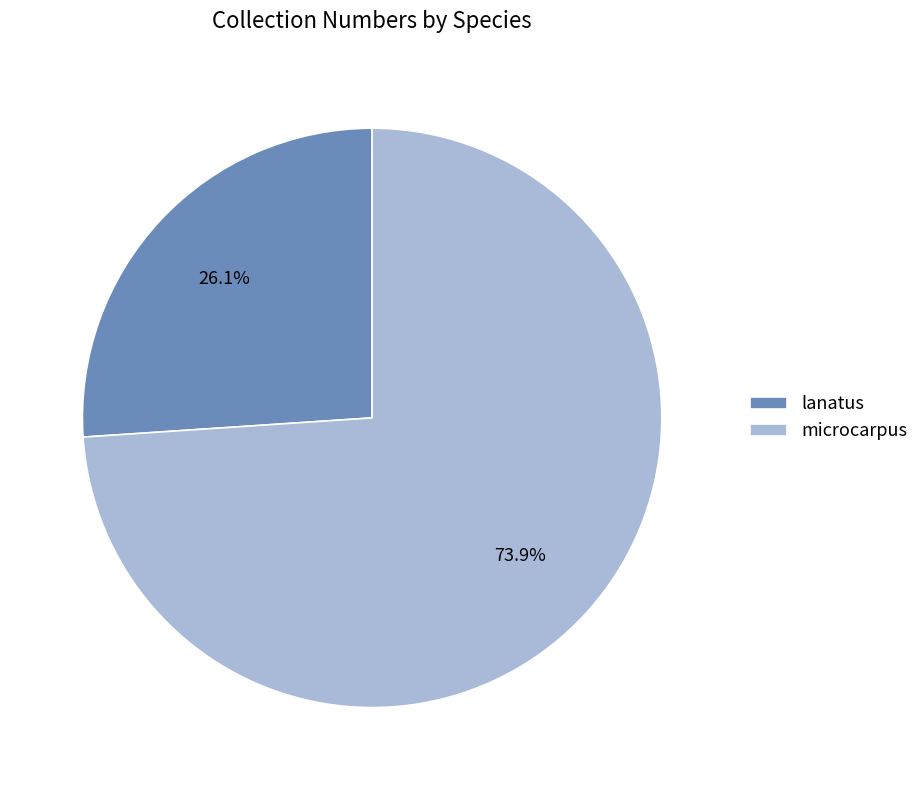

Which slice is the largest?

microcarpus